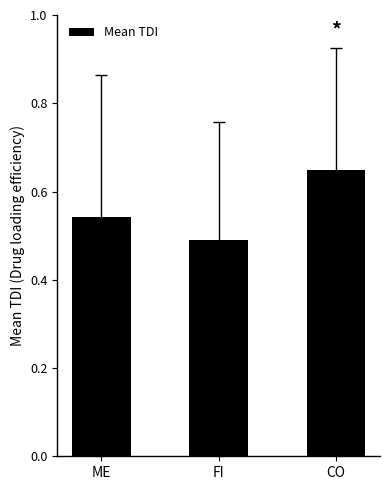

Is it true that the value at ME is 0.3?

False